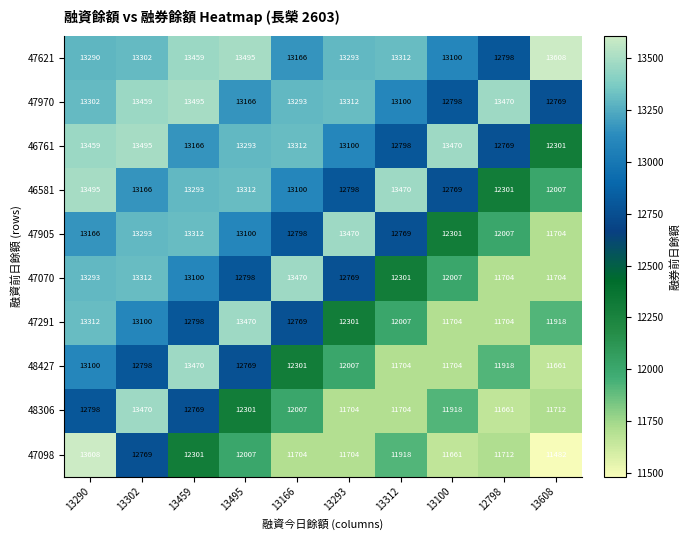

What is the highest value of the 47291 series?

13470